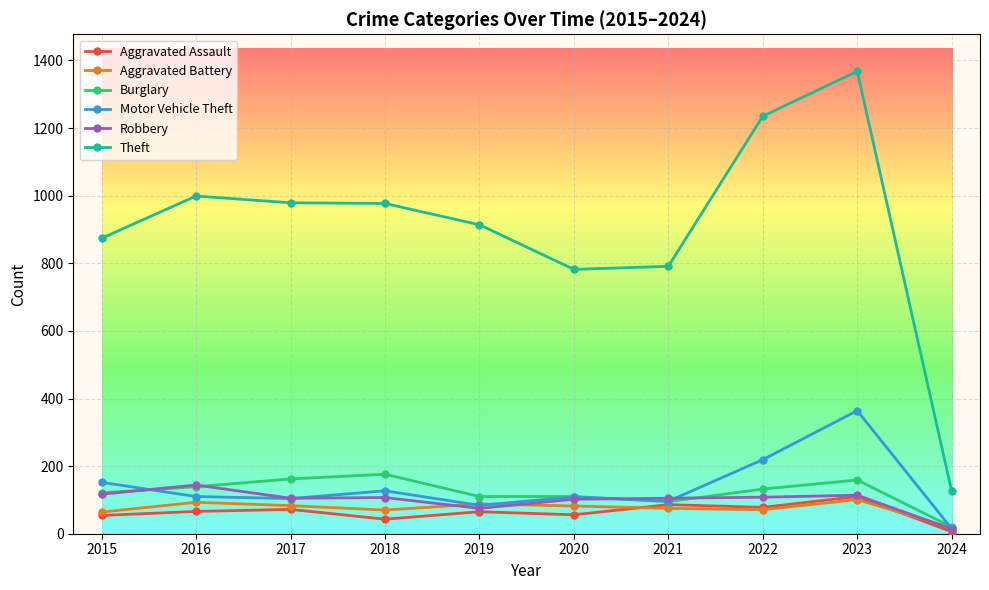

True or false: Theft and Motor Vehicle Theft intersect in this chart.

False